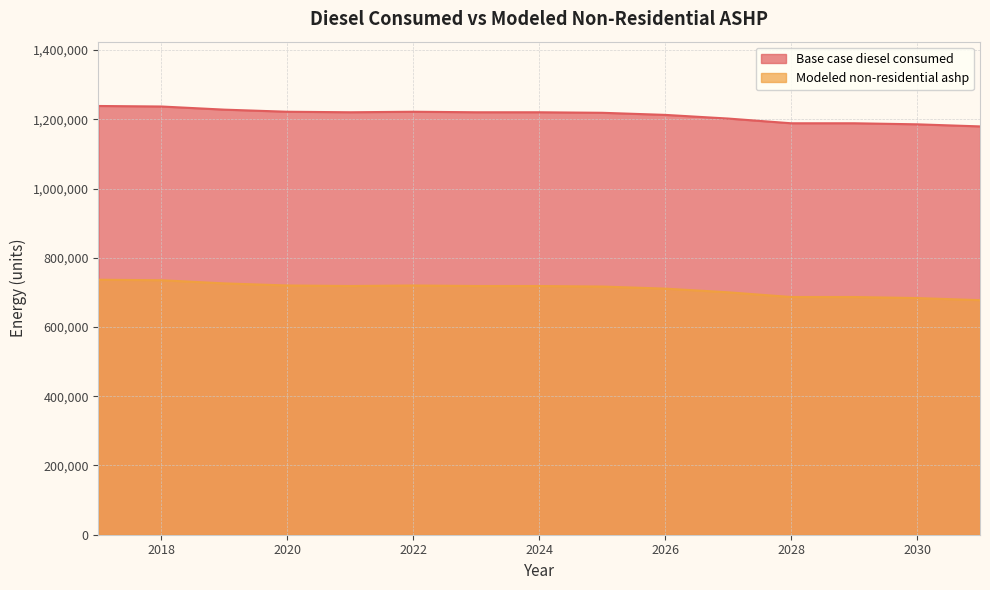

Which category has the highest value in the Modeled non-residential ashp series?

2017